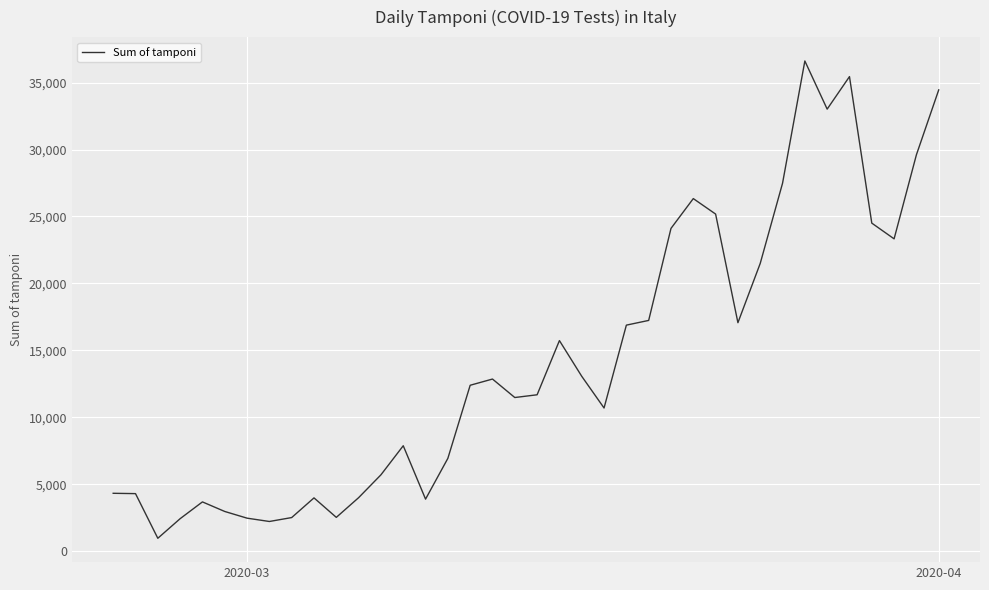

What is the greatest value displayed?

36615